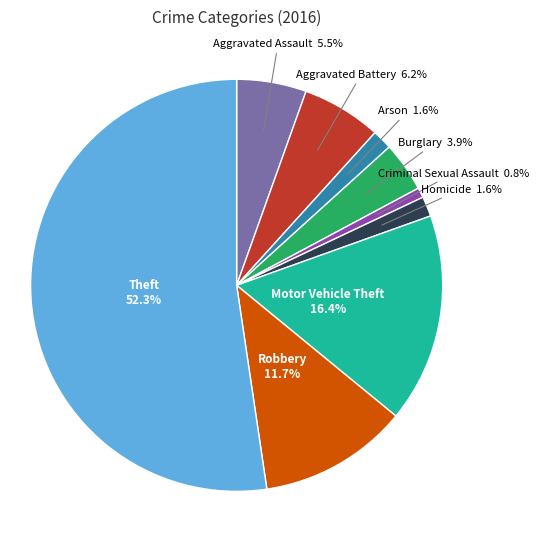

Which has a higher value, Criminal Sexual Assault or Arson?

Arson